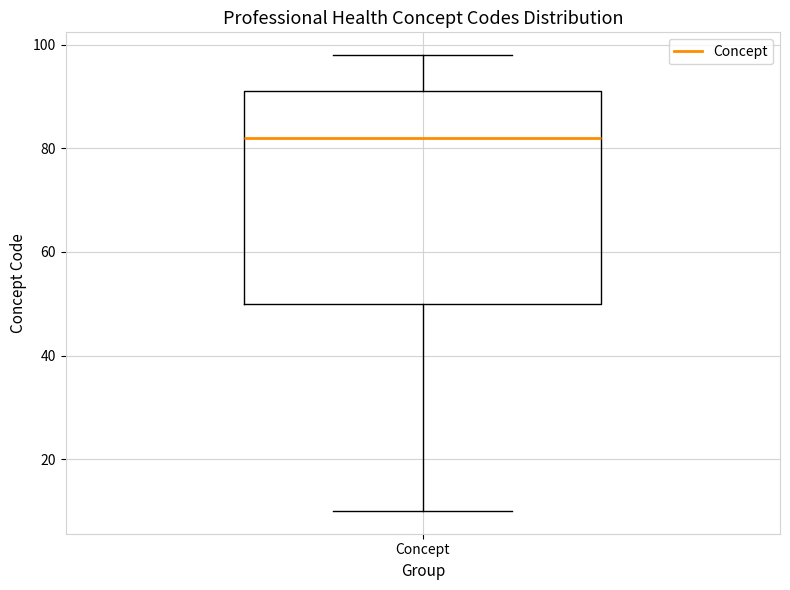

Where does the lower whisker of the box for Concept end on the y-axis? The values are not printed on the chart, so give them approximately, as read against the axis.

10